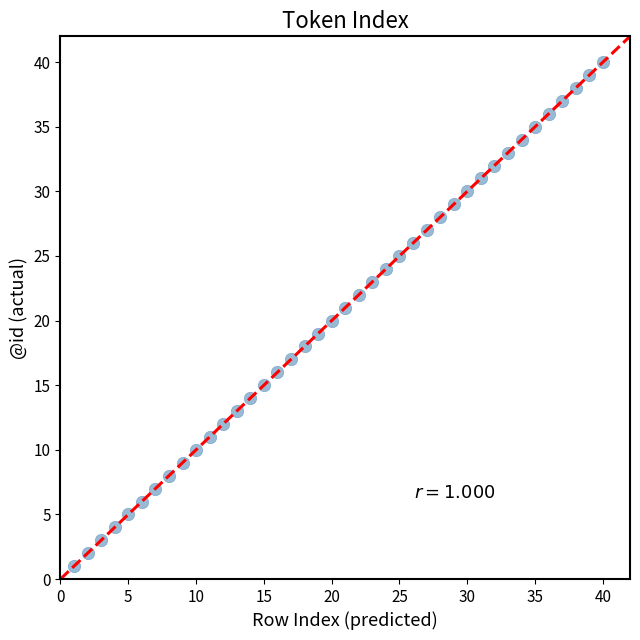

What is the range of X values (max minus min)?

39